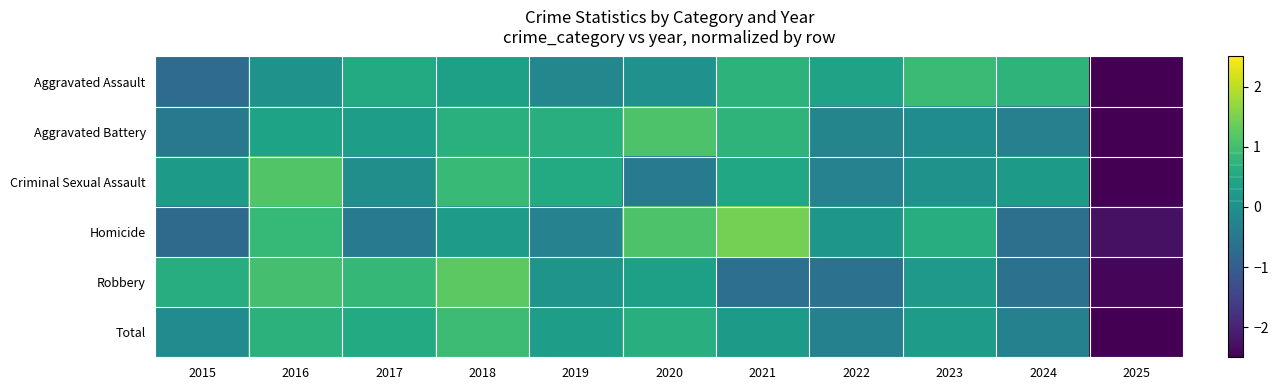

Reading left to right, transcribe all the data shown in this chart.

Aggravated Assault: 2015=-0.7	2016=0.0	2017=0.6	2018=0.3	2019=-0.2	2020=0.0	2021=0.7	2022=0.4	2023=0.9	2024=0.7	2025=-2.8
Aggravated Battery: 2015=-0.5	2016=0.4	2017=0.3	2018=0.7	2019=0.7	2020=1.1	2021=0.7	2022=-0.2	2023=-0.1	2024=-0.3	2025=-2.8
Criminal Sexual Assault: 2015=0.2	2016=1.2	2017=-0.0	2018=0.9	2019=0.6	2020=-0.5	2021=0.5	2022=-0.3	2023=0.1	2024=0.2	2025=-2.8
Homicide: 2015=-0.8	2016=0.9	2017=-0.5	2018=0.3	2019=-0.3	2020=1.1	2021=1.5	2022=0.1	2023=0.6	2024=-0.6	2025=-2.3
Robbery: 2015=0.6	2016=1.0	2017=0.8	2018=1.2	2019=0.1	2020=0.3	2021=-0.7	2022=-0.6	2023=0.2	2024=-0.6	2025=-2.4
Total: 2015=-0.1	2016=0.7	2017=0.6	2018=0.9	2019=0.3	2020=0.6	2021=0.2	2022=-0.3	2023=0.3	2024=-0.3	2025=-2.9